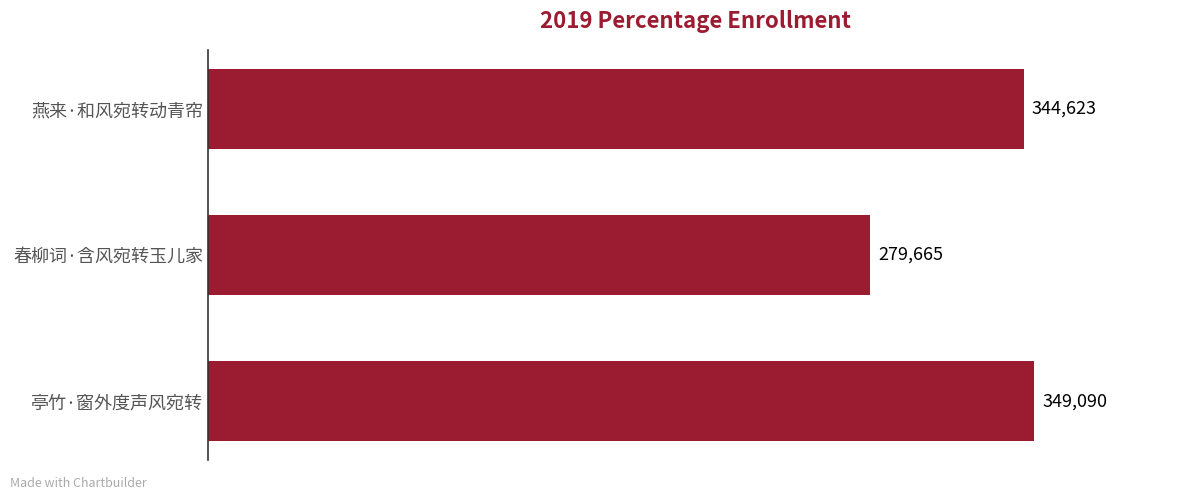

What is the sum of all values?

973378